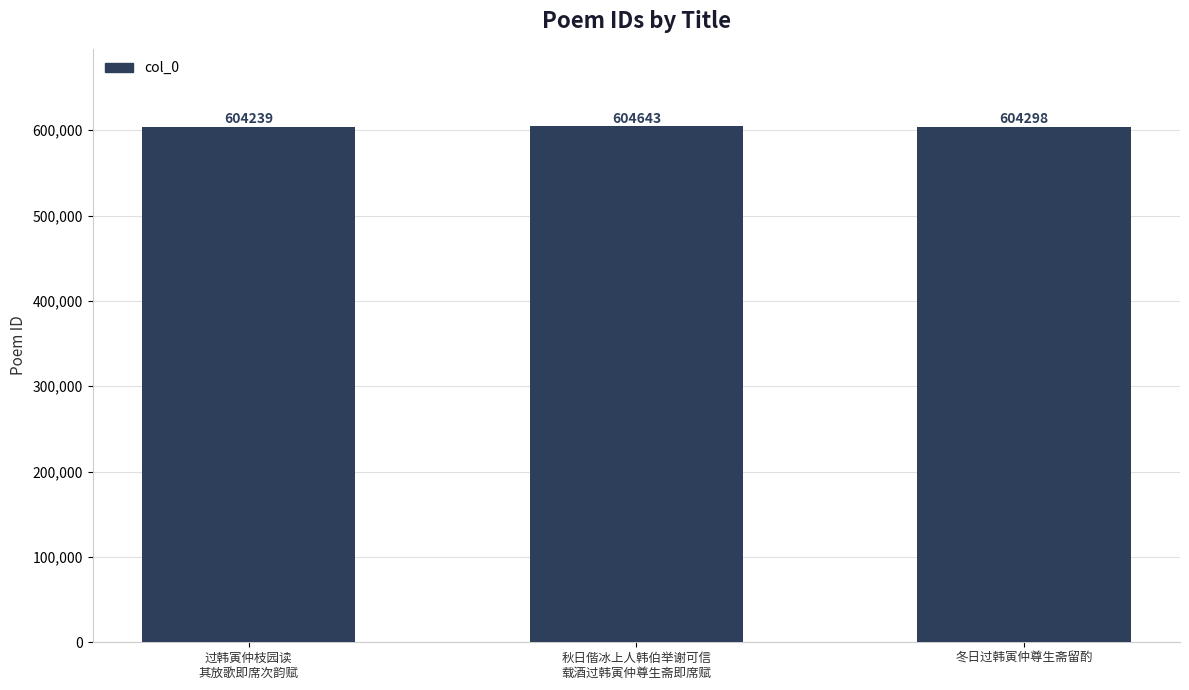

List the labels in order of value, largest first.

秋日偕冰上人韩伯举谢可信
载酒过韩寅仲尊生斋即席赋, 冬日过韩寅仲尊生斋留酌, 过韩寅仲枝园读
其放歌即席次韵赋